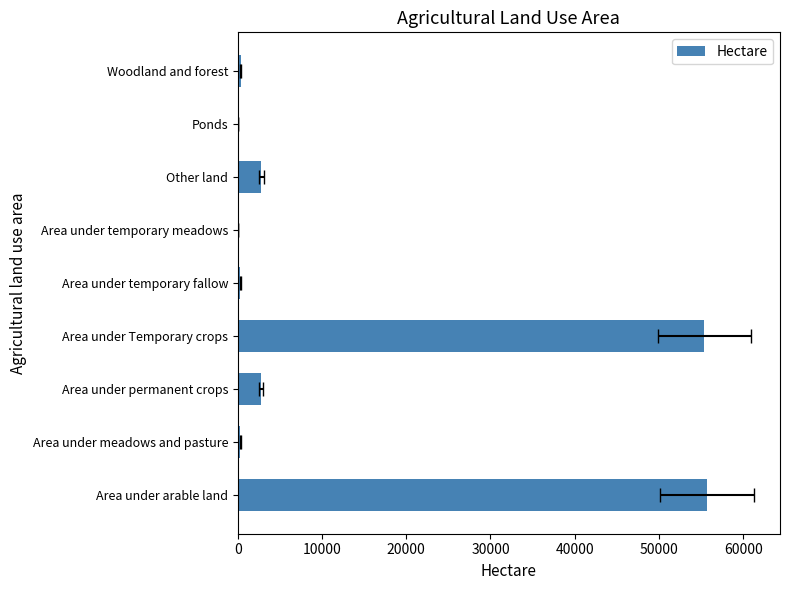

True or false: the data shows 222.9 at Woodland and forest.

False